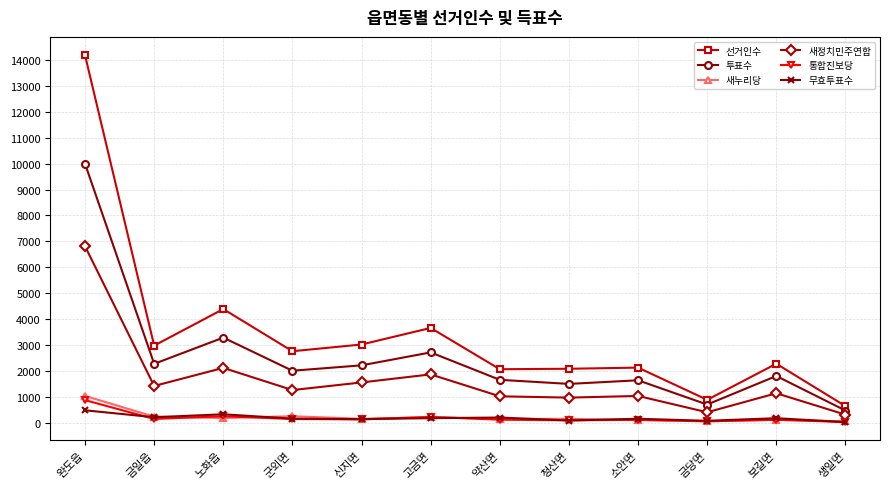

What is the label of the 1st point from the right?

생일면